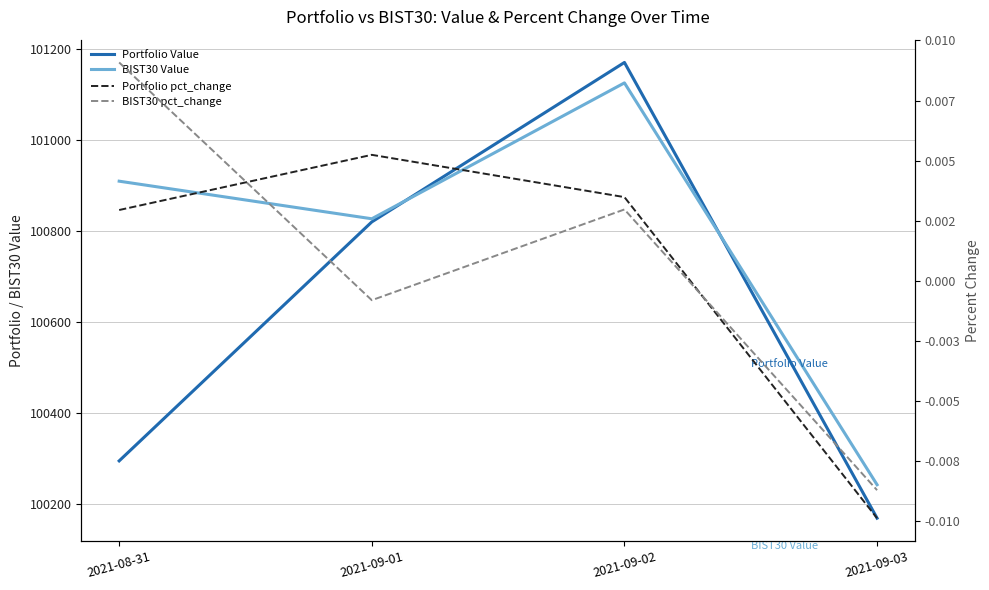

True or false: Portfolio pct_change has more than 1 points higher than both neighbors.

False